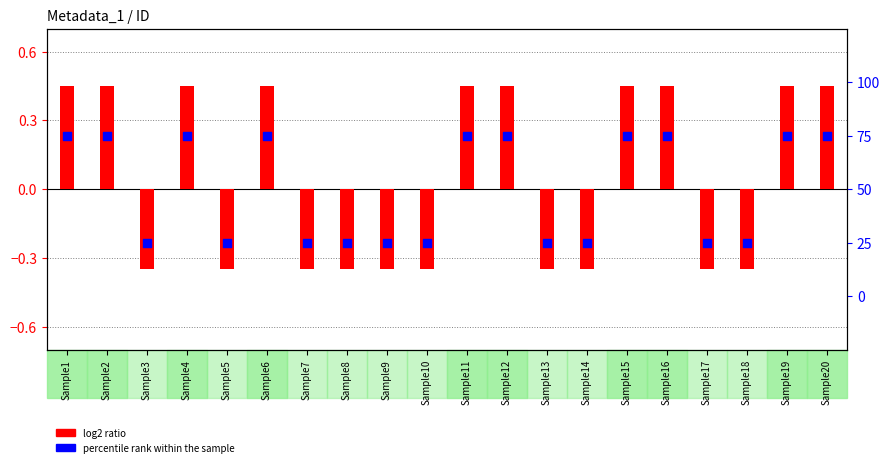

Which series reaches the minimum Y coordinate?

log2 ratio